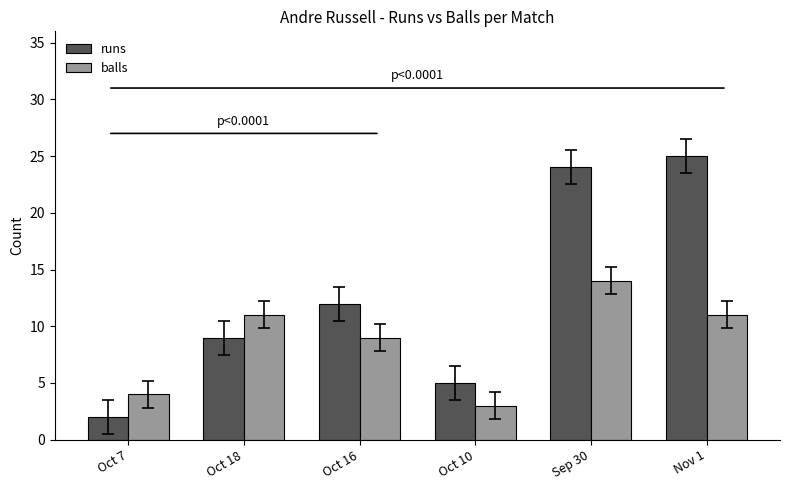

List the series in order of their peak value, highest first.

runs, balls